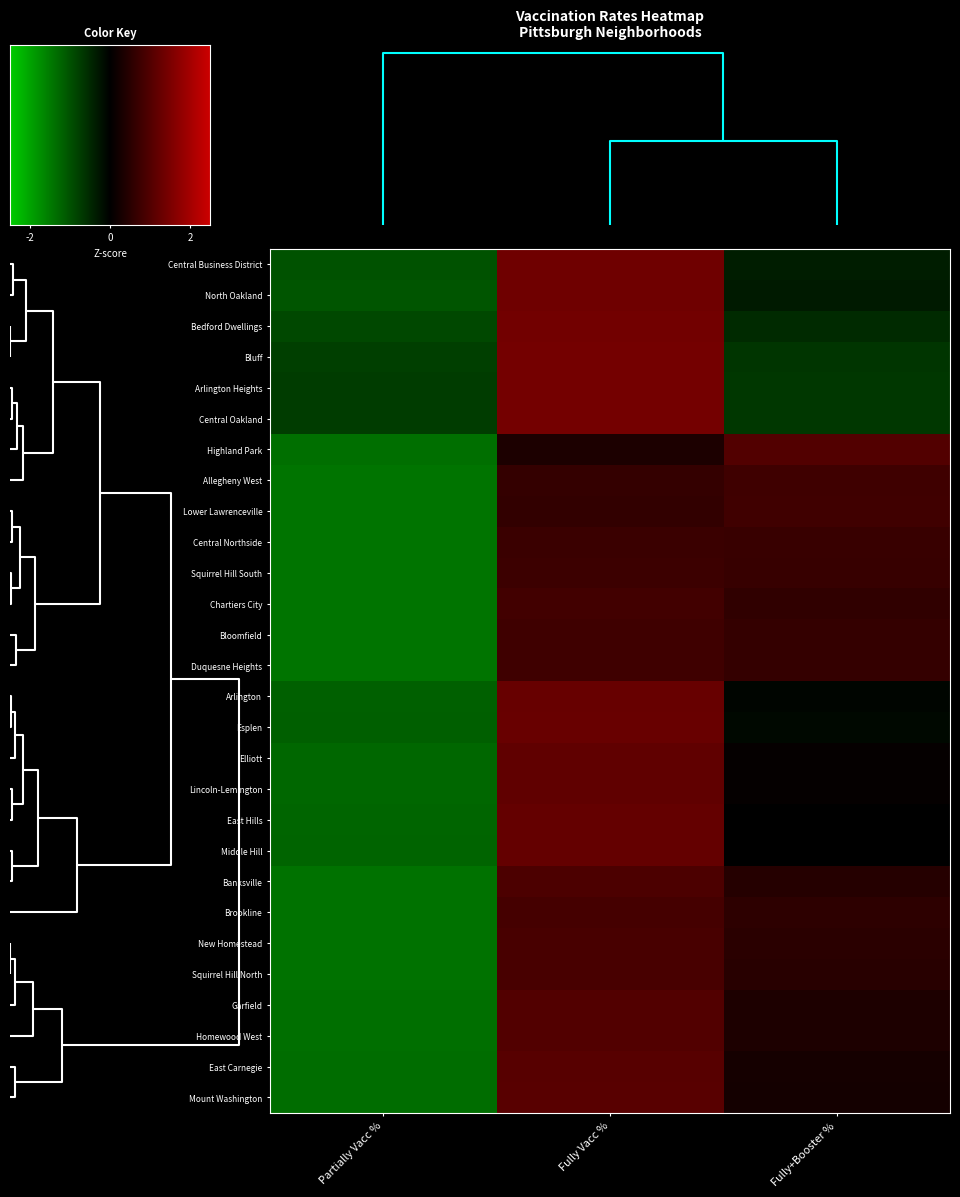

How many distinct data groups are displayed?

28